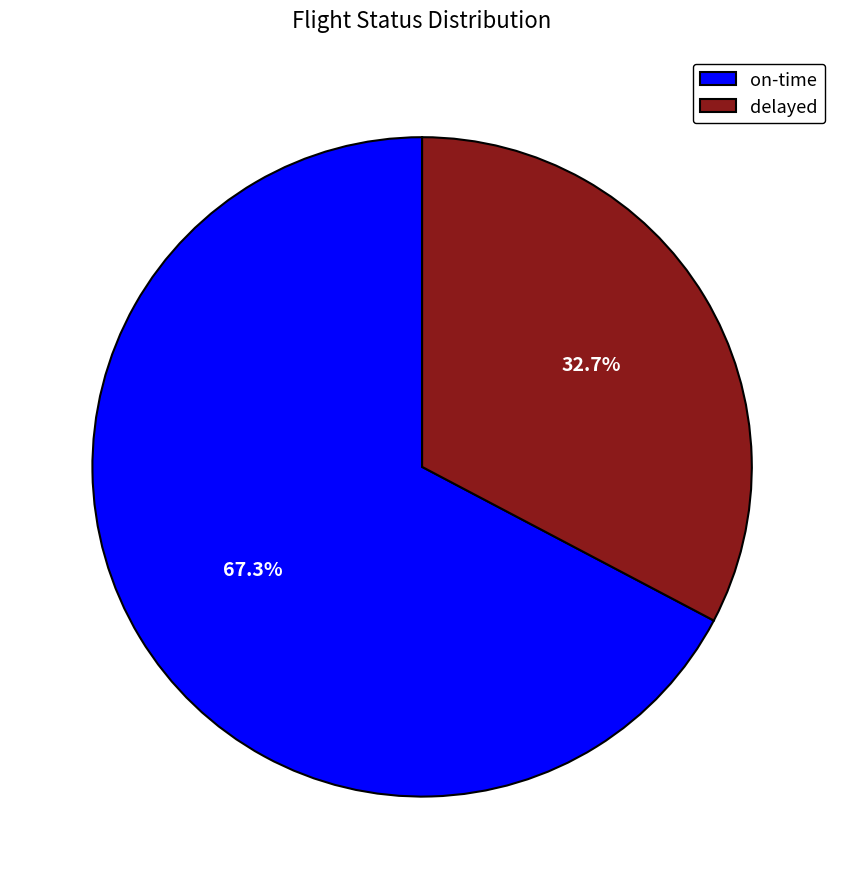

How many slices are in this pie chart?

2